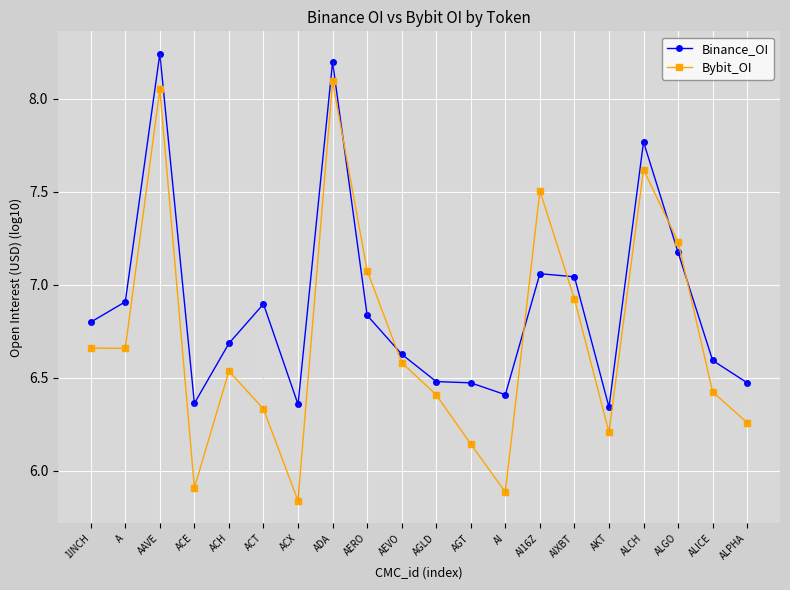

What is the difference between the second highest and second lowest values in the Binance_OI series?

1.8